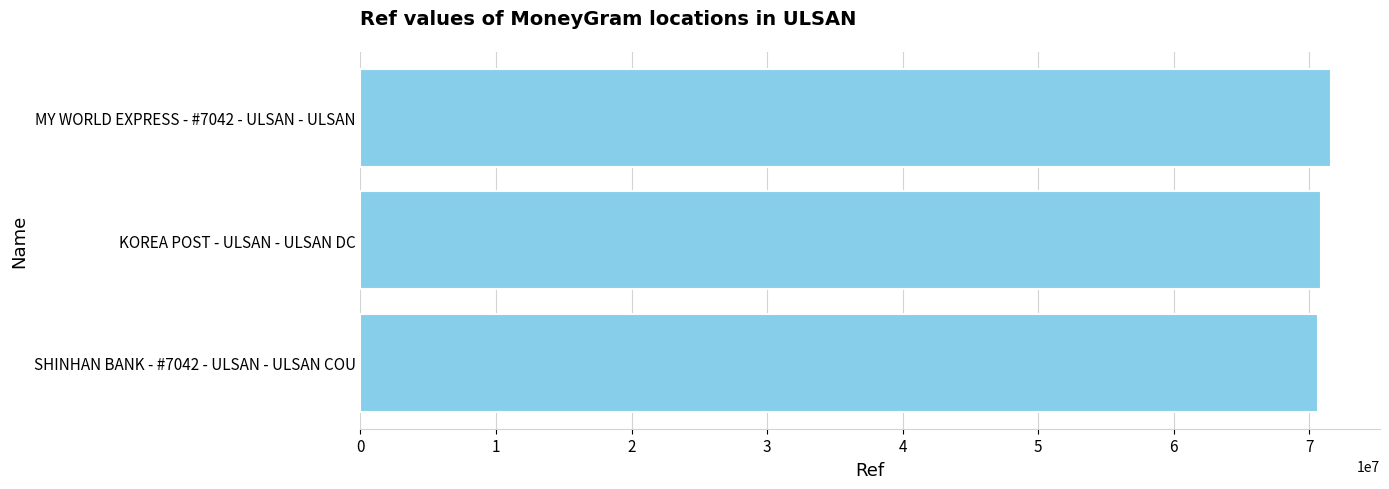

What is the average value?

71051460